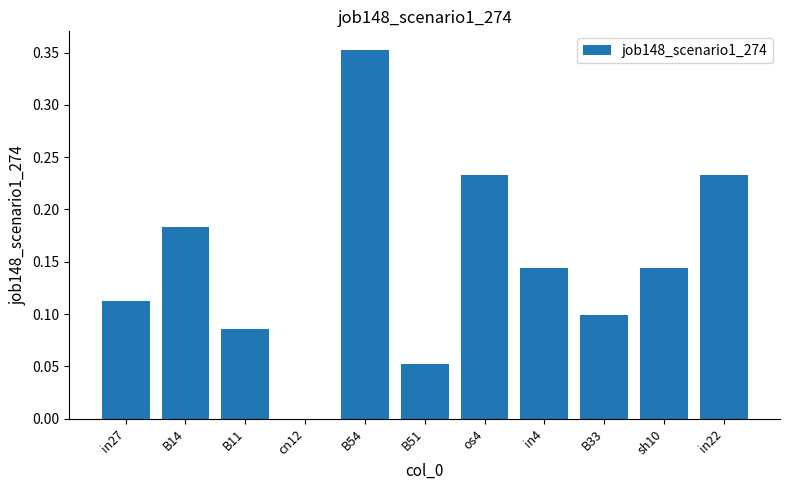

Which has a higher value, B33 or in4?

in4